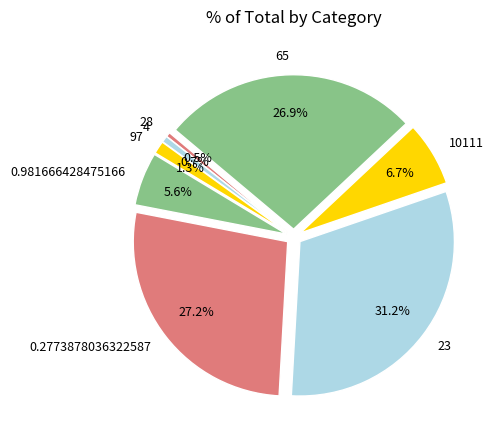

How many segments does this pie chart have?

8